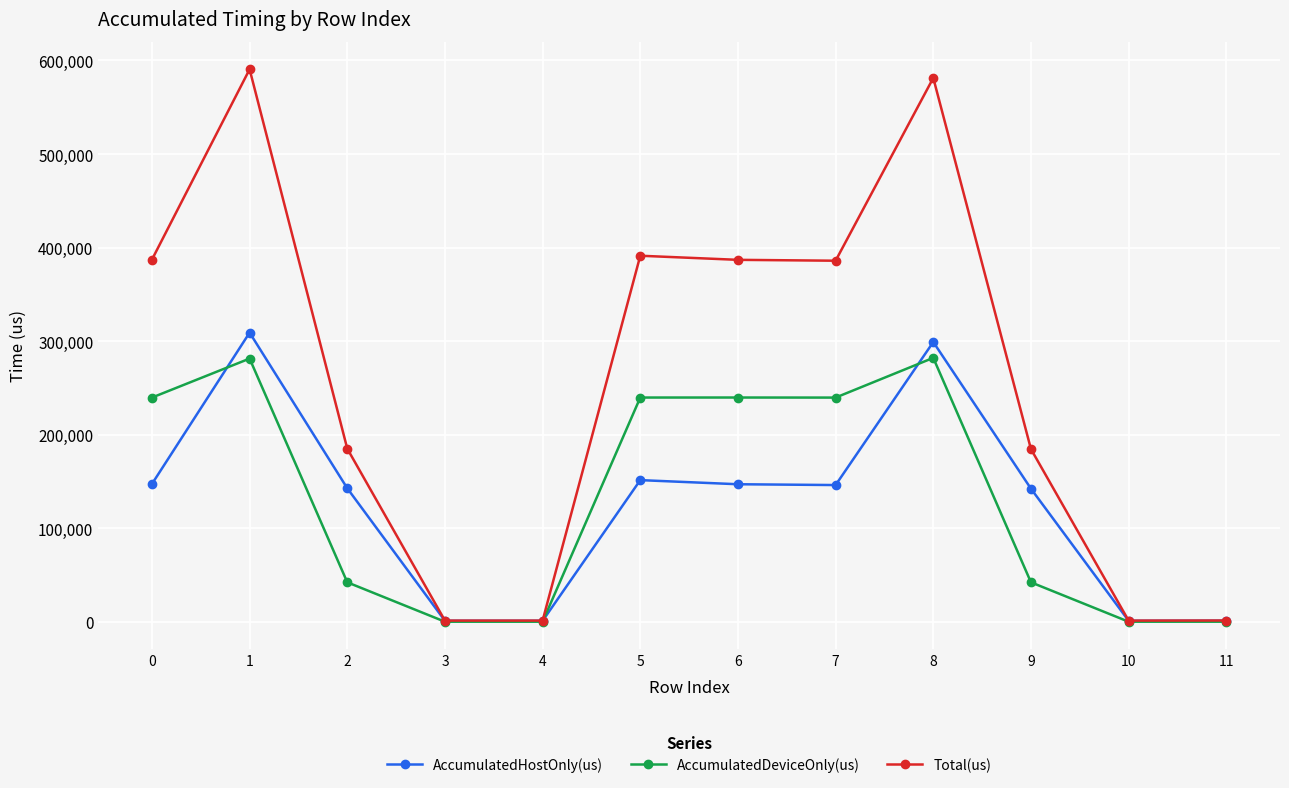

Is it true that AccumulatedDeviceOnly(us) equals 282156.3 at 8?

True